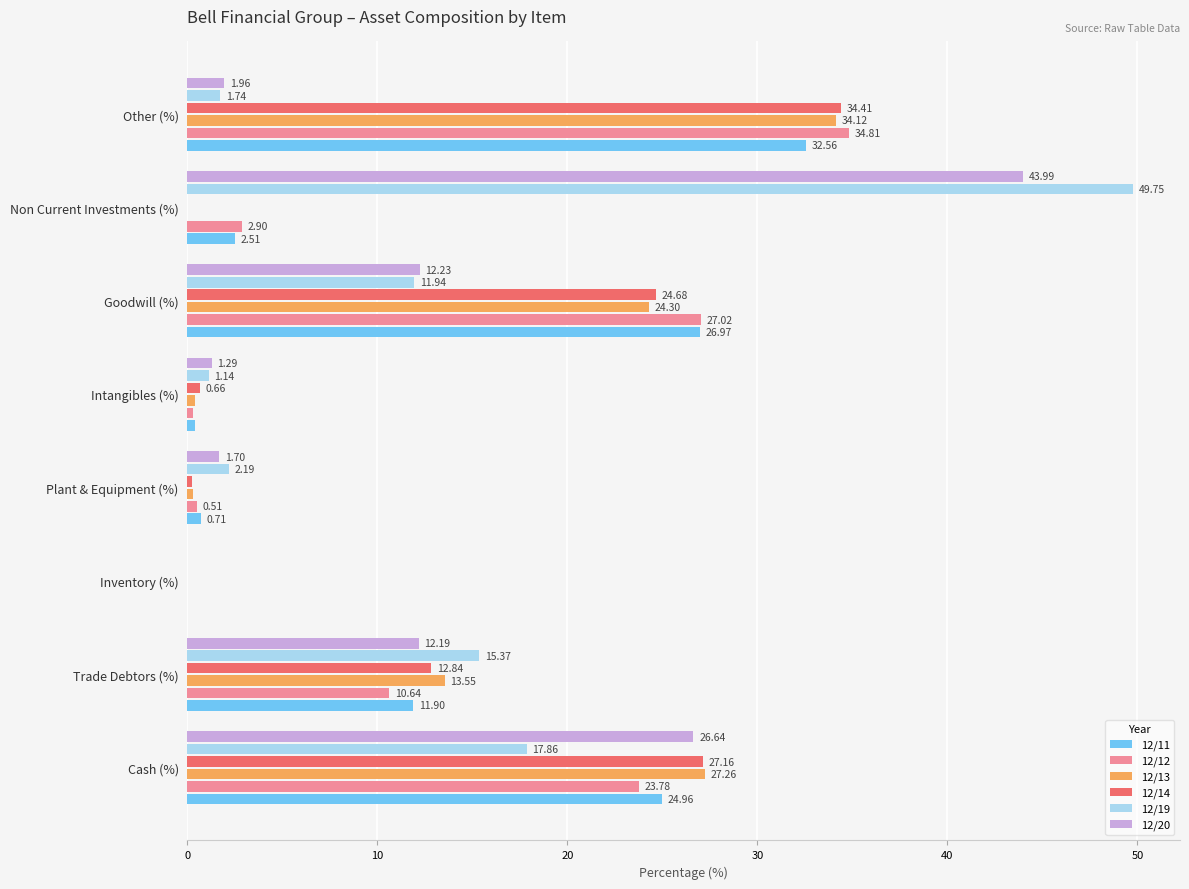

Which series has the largest total across all categories?

12/11